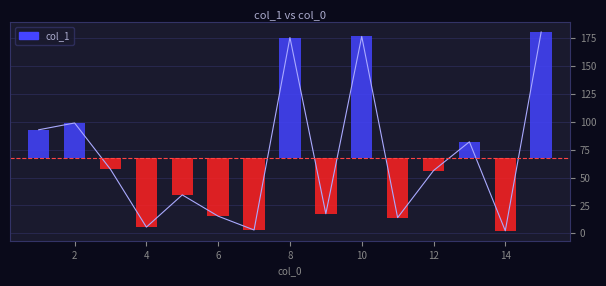

Which label corresponds to the largest value in the chart?

15